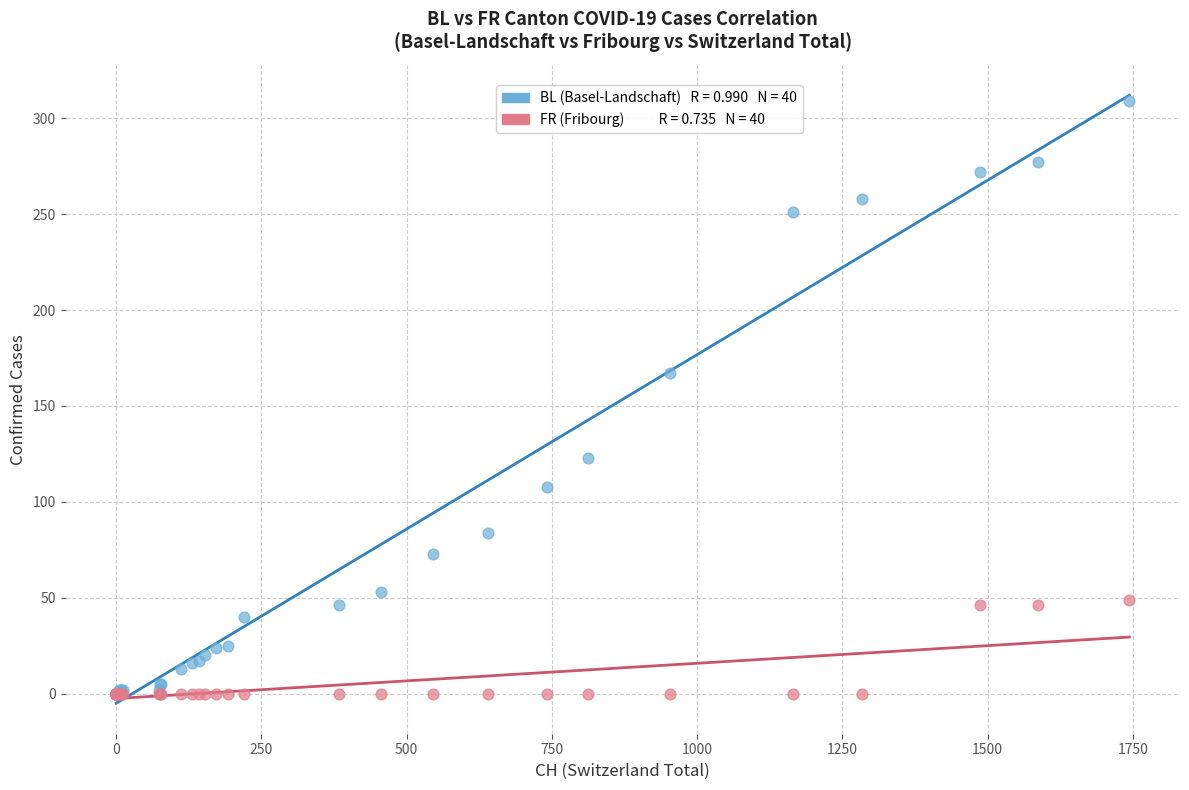

Across all series, what Y value is closest to 154?

167